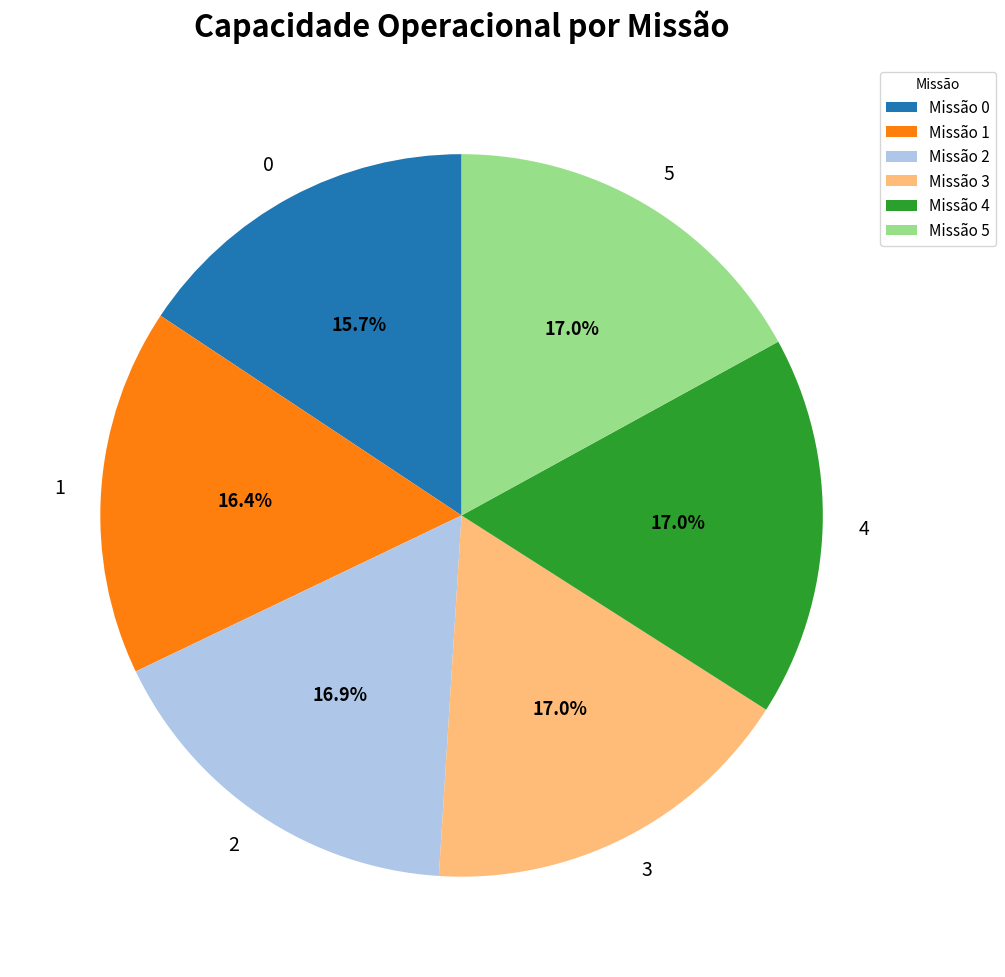

True or false: 1 accounts for 10% of the total.

False